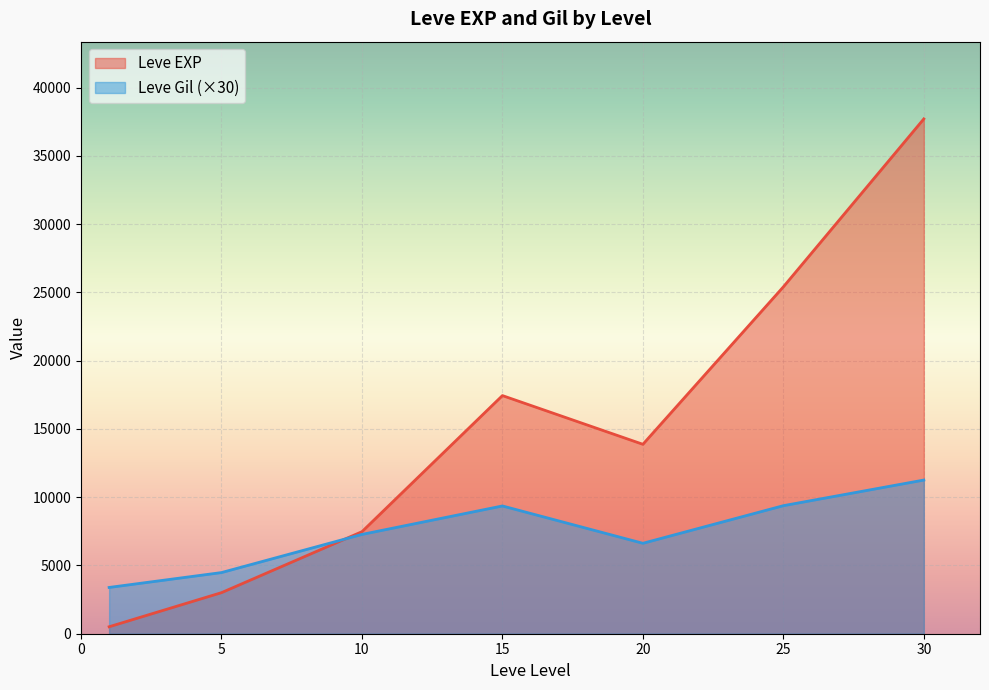

What is the maximum value for Leve EXP?

37715.0